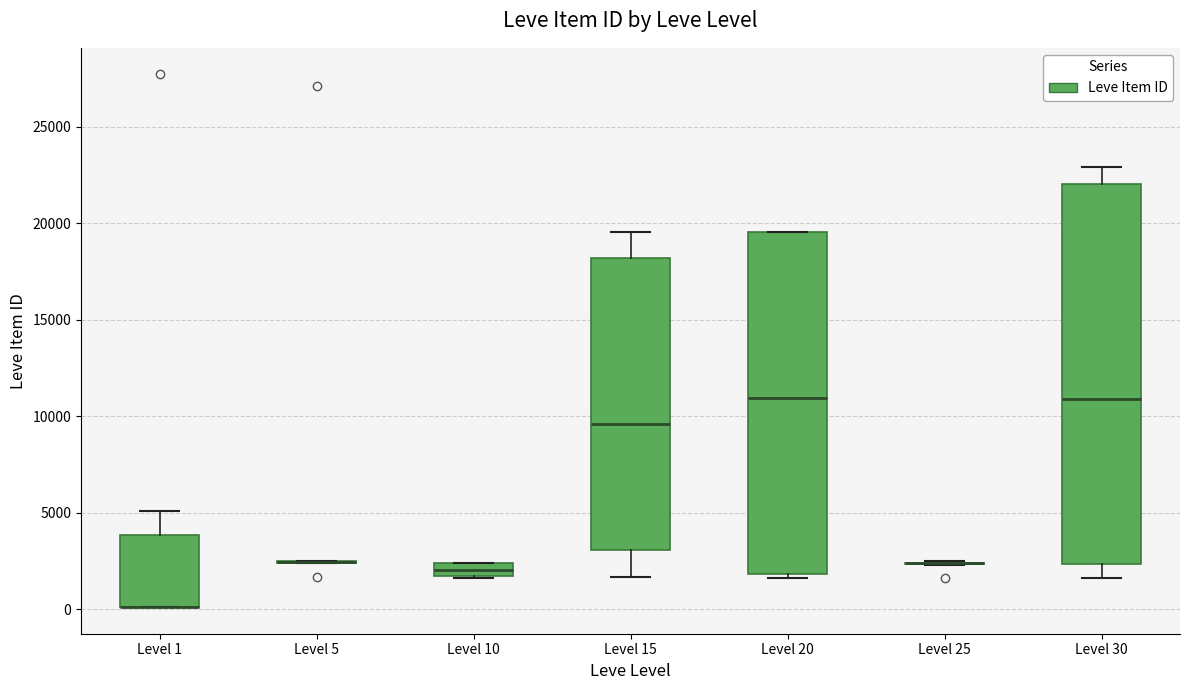

Which box is the tallest, from its lower edge to its upper edge?

Level 30